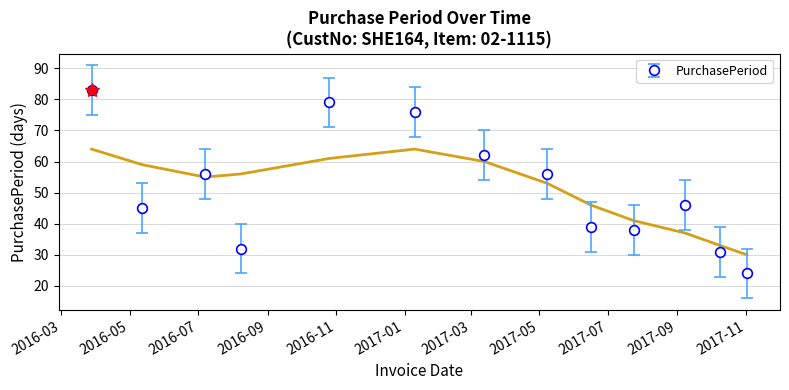

How many values are below 46?

6